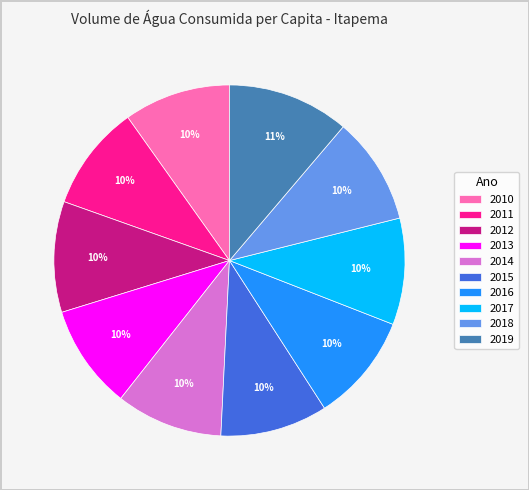

What is the ratio of the value at 2011 to the value at 2013?

1.0